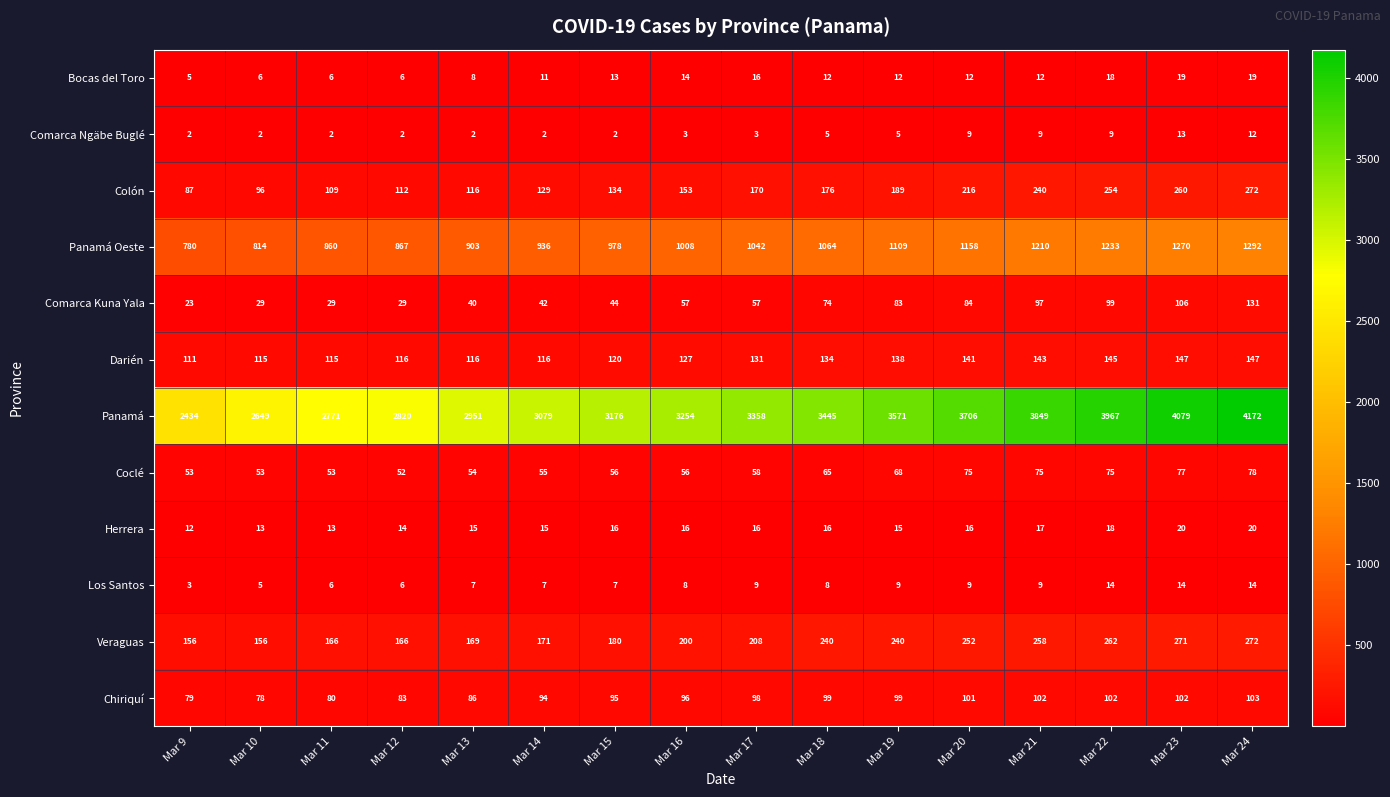

What is the difference between the highest and lowest values at Mar 12?

2818